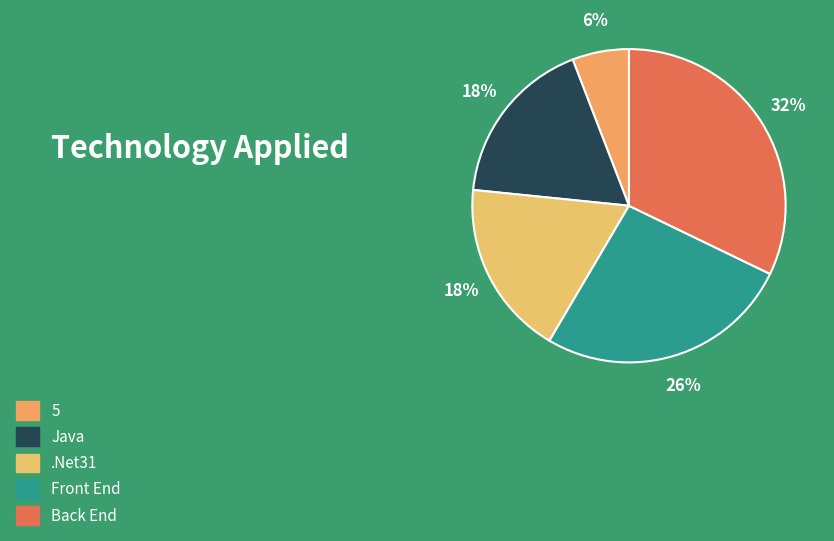

To the nearest percent, what percentage of the pie is Back End?

32%